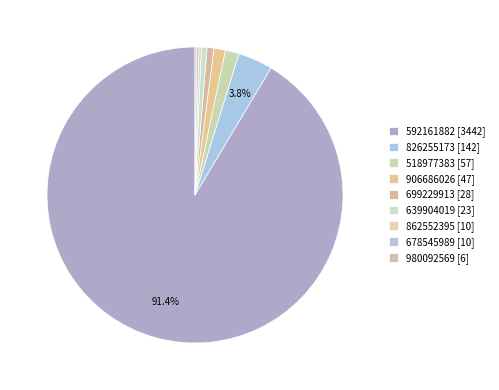

To the nearest percent, what is the average slice percentage?

11%